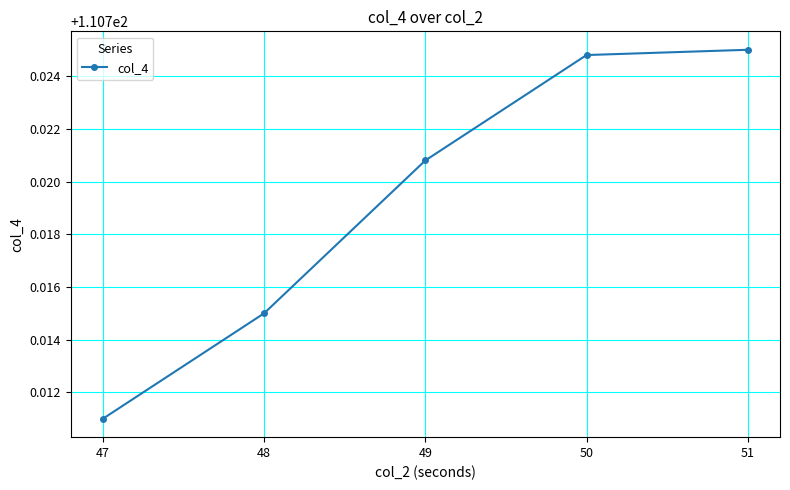

How many data points does each series have?

5